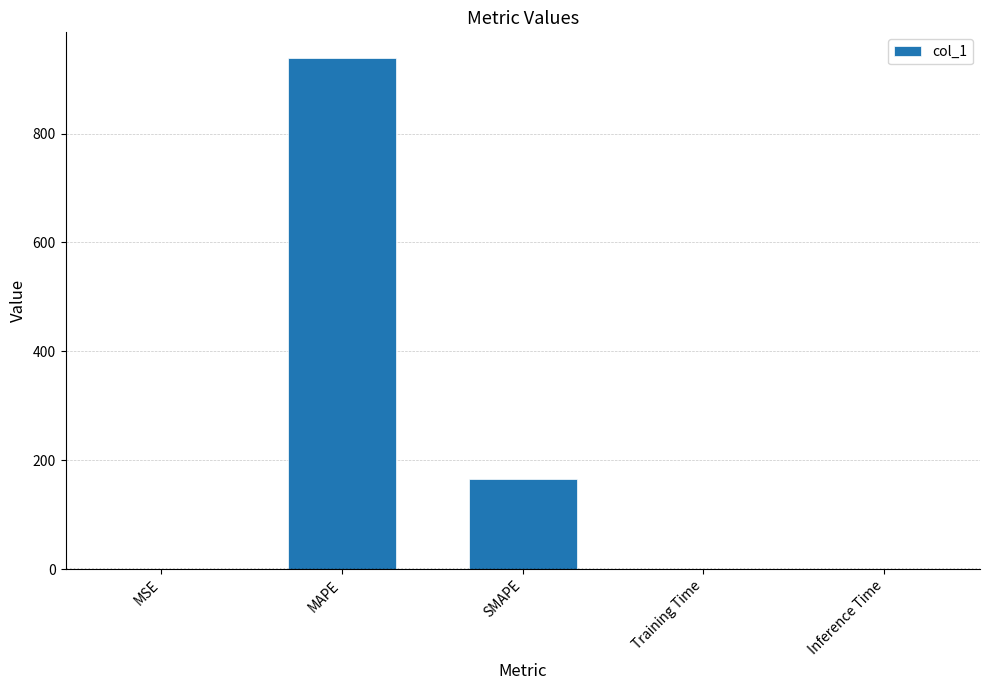

Is it true that the value at Training Time is 0.0?

True